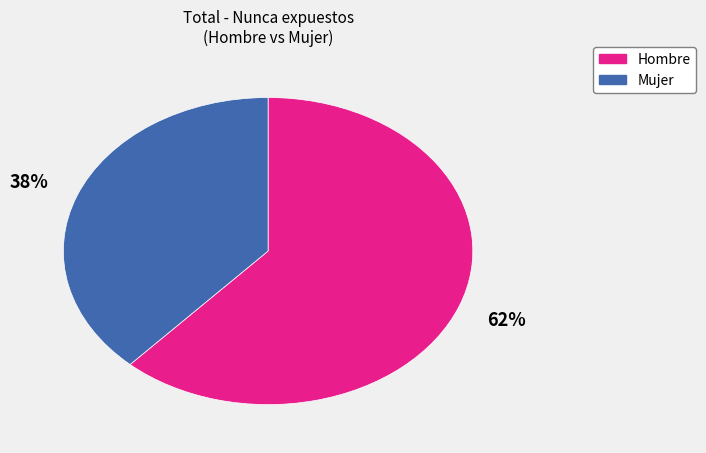

To the nearest percent, what is the difference between the Mujer and Hombre slice percentages?

24%